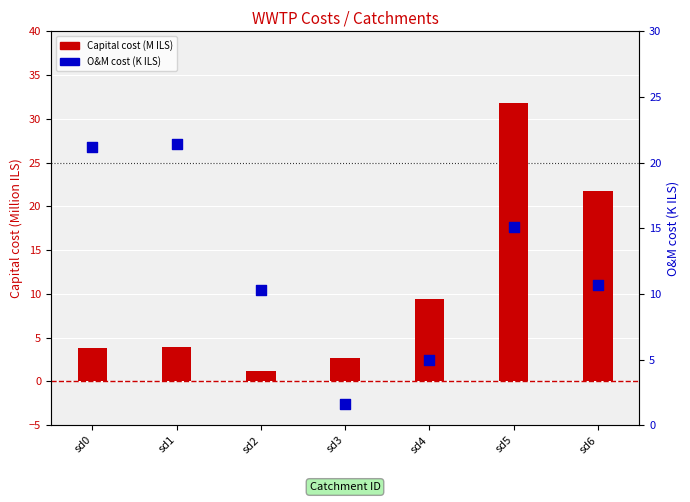

Which series has the largest total across all categories?

O&M cost (K ILS)